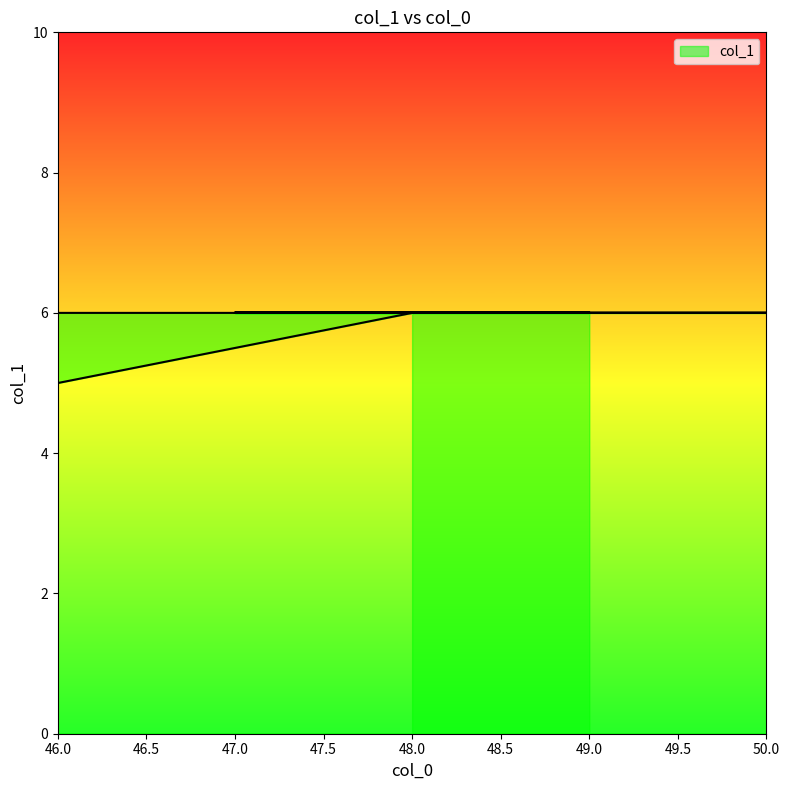

True or false: the data shows 6 at 47.

True